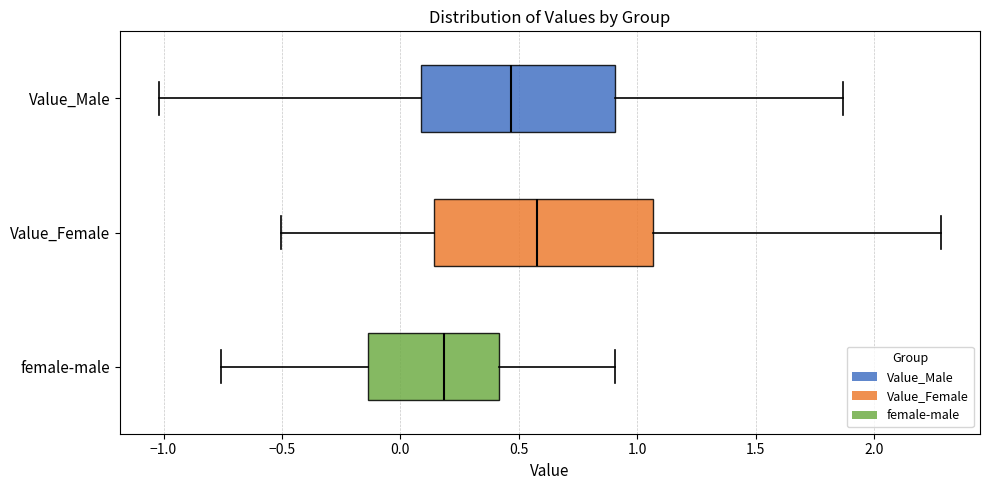

Where does the right whisker of the box for female-male end on the x-axis? The values are not printed on the chart, so give them approximately, as read against the axis.

0.90